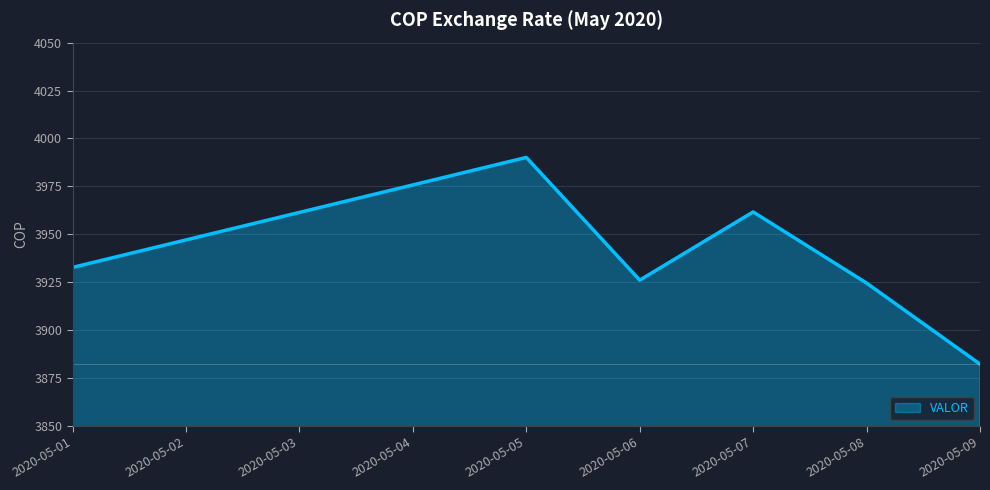

Reading left to right, what are all the values shown in this chart?

2020-05-01=3932.7	2020-05-05=3990.1	2020-05-06=3926.1	2020-05-07=3961.7	2020-05-08=3924.5	2020-05-09=3882.3